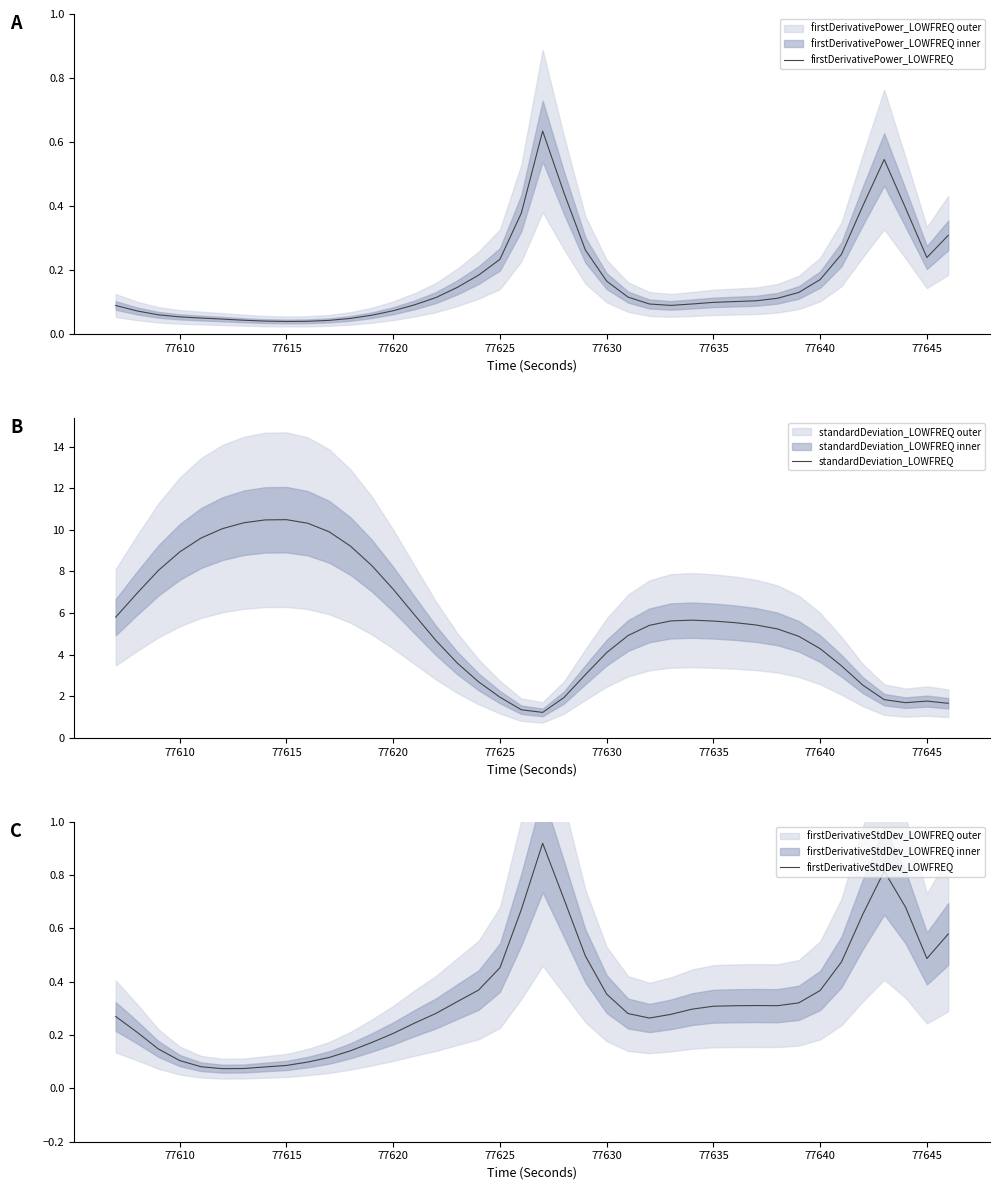

List the series in order of their peak value, lowest first.

firstDerivativePower_LOWFREQ, firstDerivativeStdDev_LOWFREQ, standardDeviation_LOWFREQ